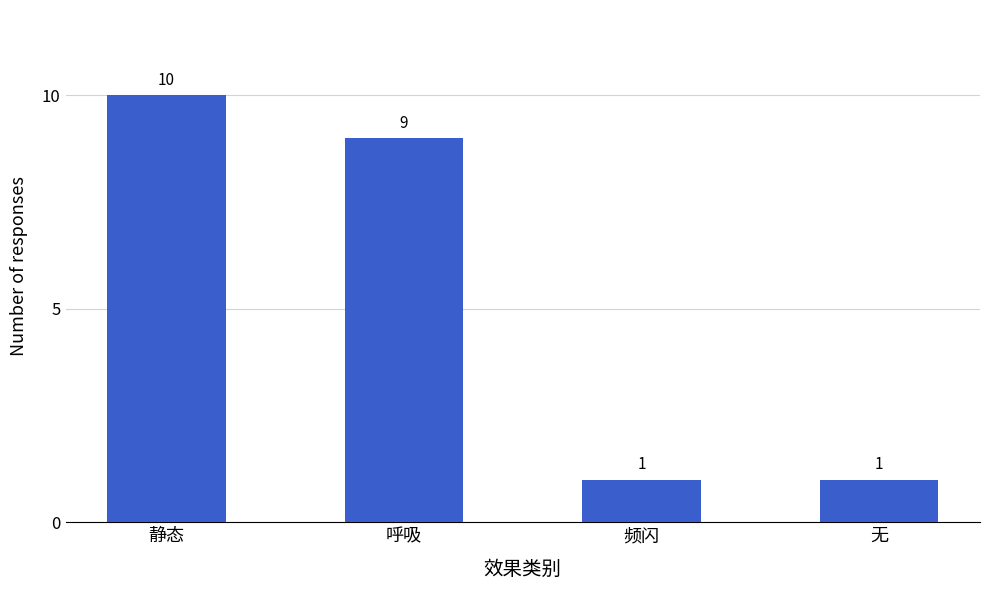

Count the values in the range 1 to 10.

4